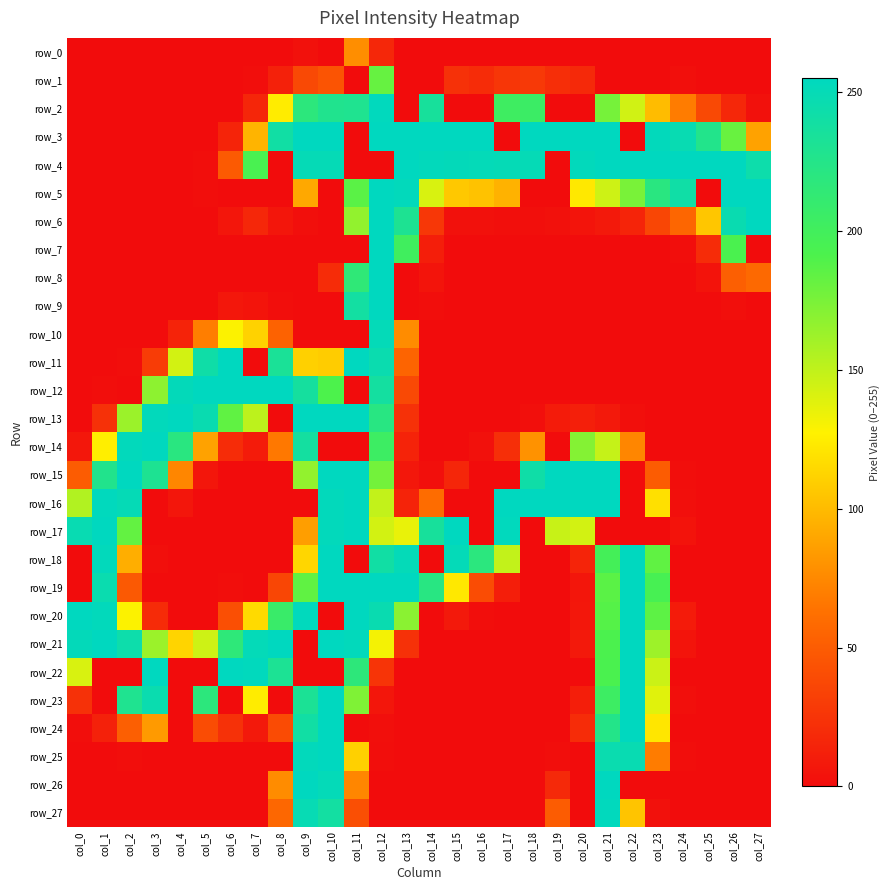

What is the difference between the row_4 values at col_26 and col_3?

255